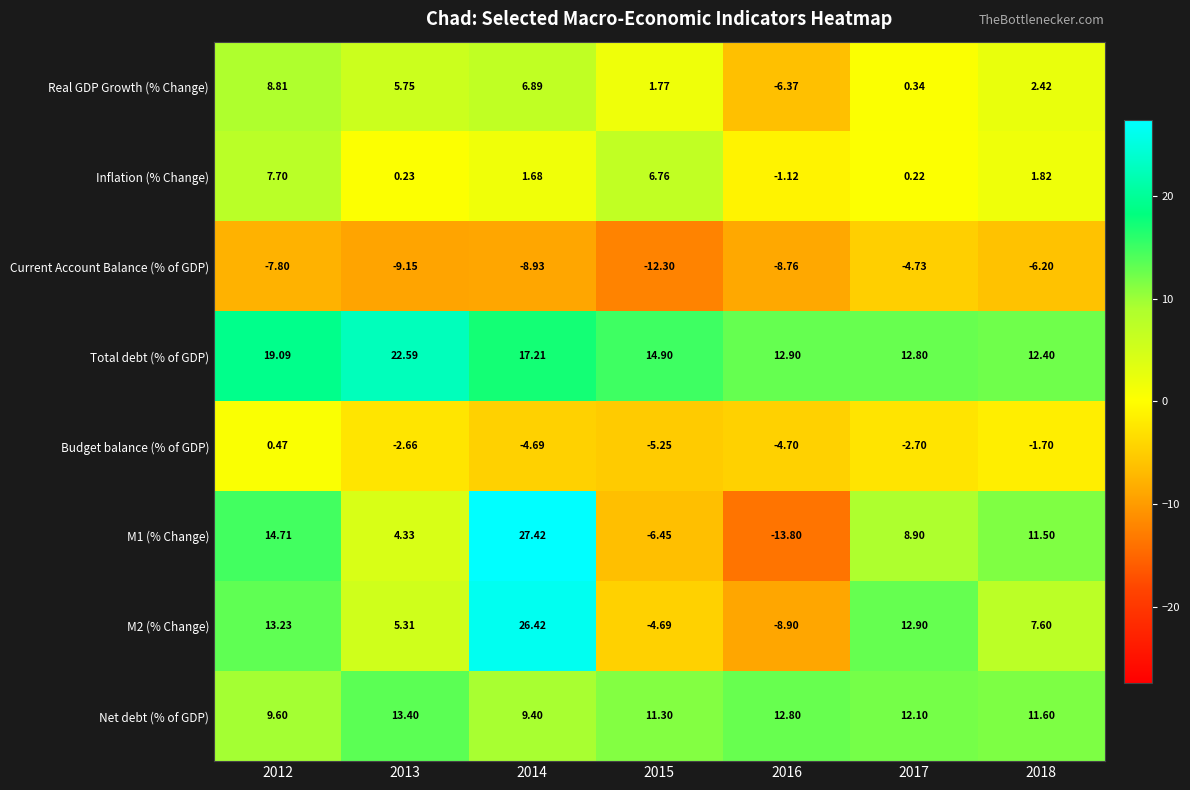

Which series has the largest total across all categories?

Total debt (% of GDP)